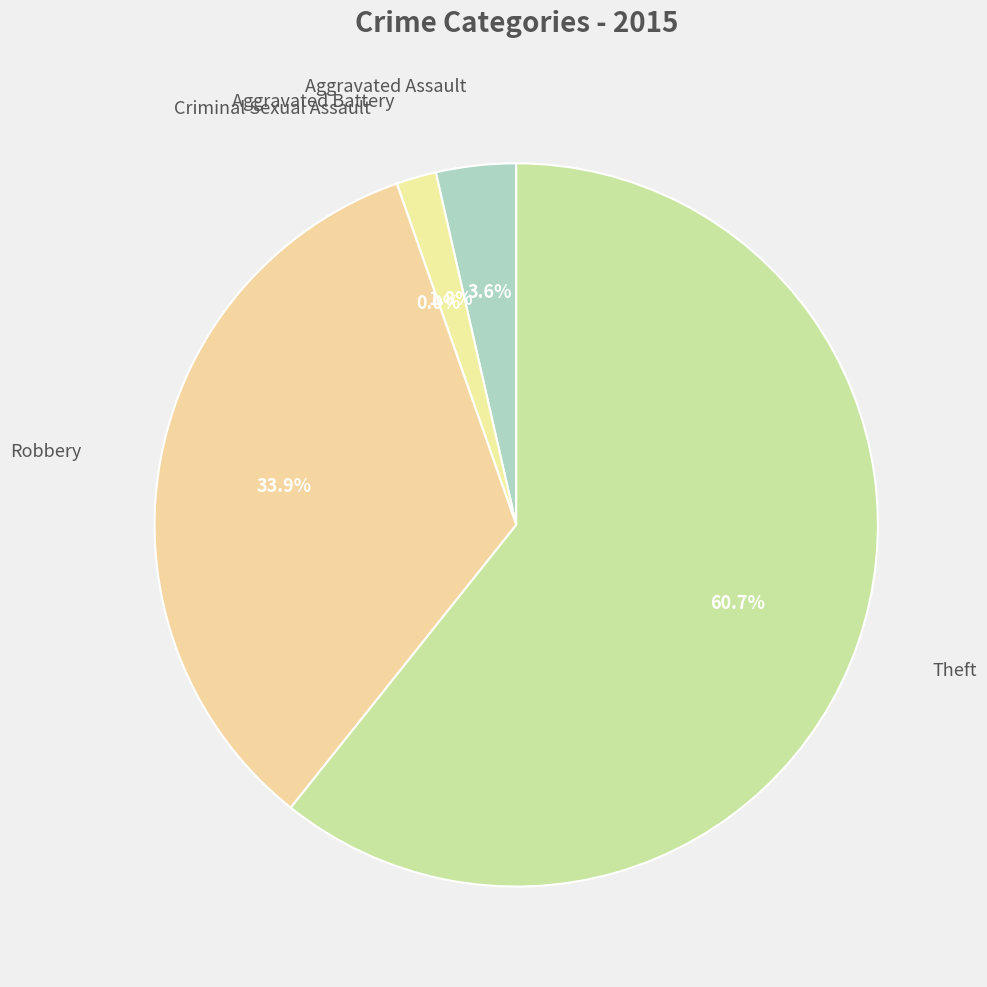

Does Theft account for over 50% of the chart?

Yes